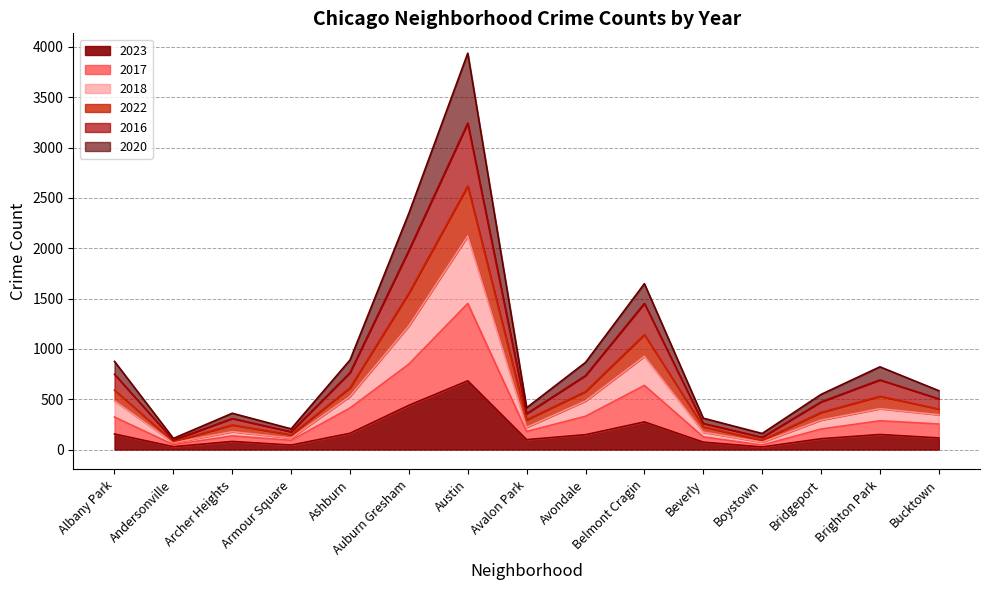

The value of 2023 at Ashburn is 162. True or false?

True